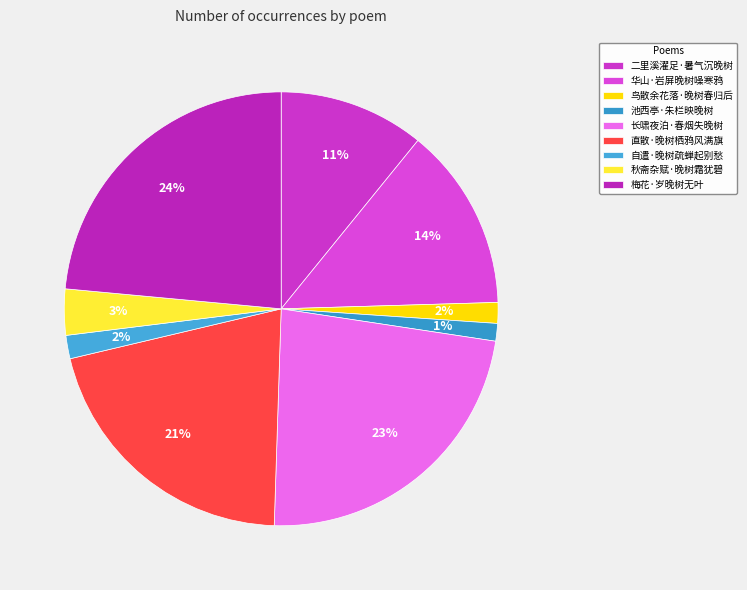

Count the number of slices in the pie.

9